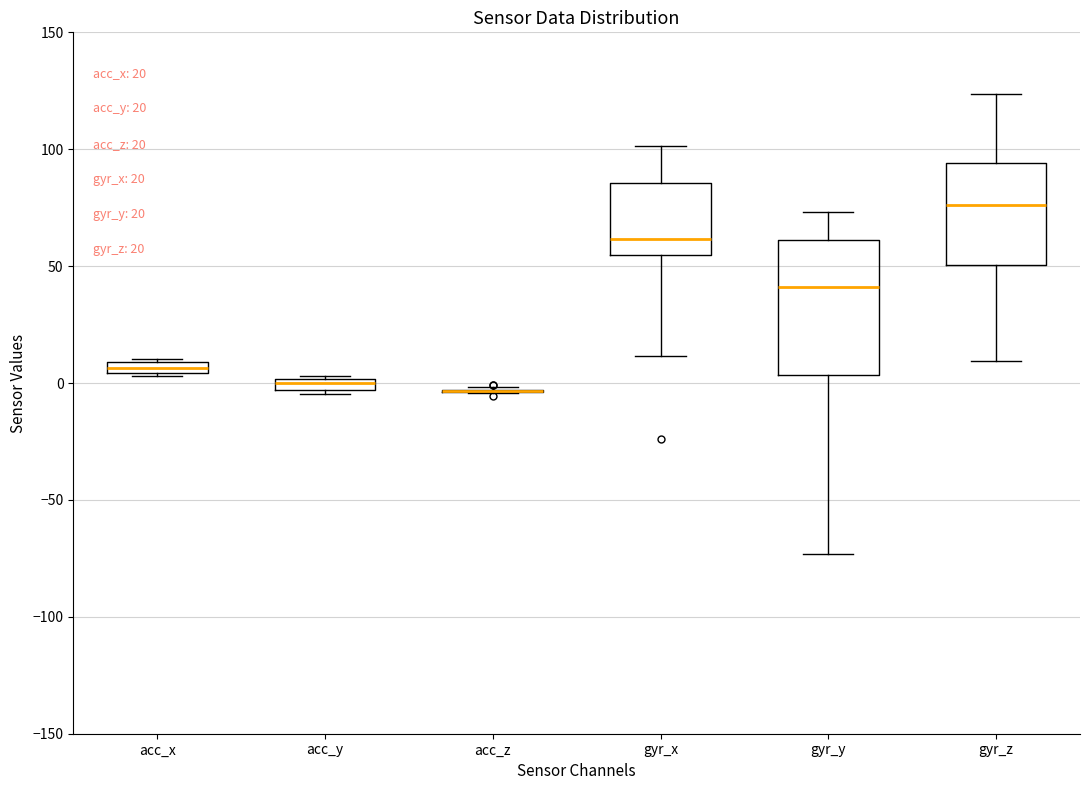

Which box is the tallest, from its lower edge to its upper edge?

gyr_y